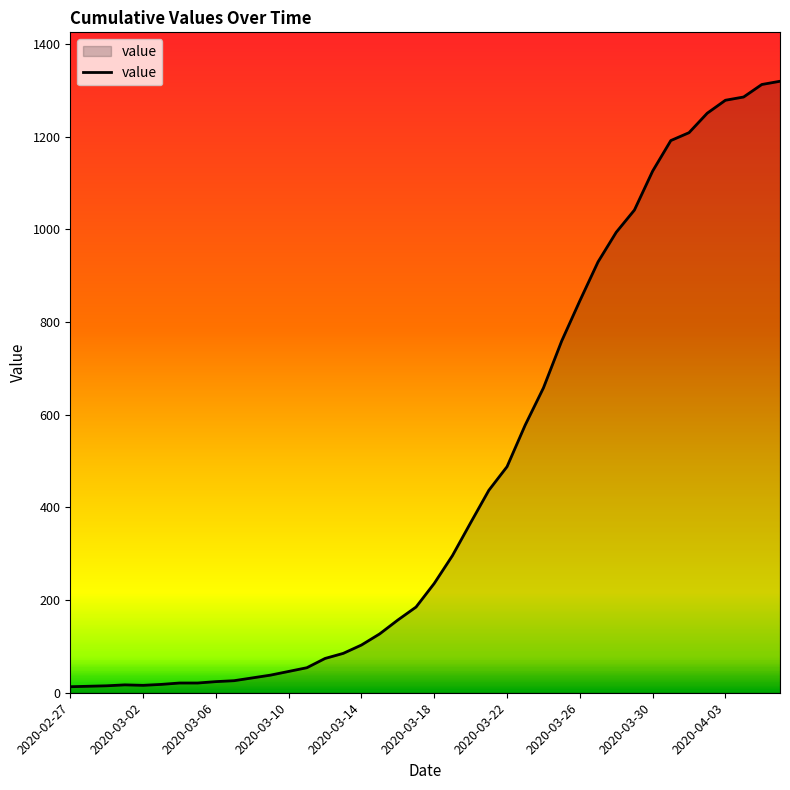

What is the maximum value shown in the chart?

1320